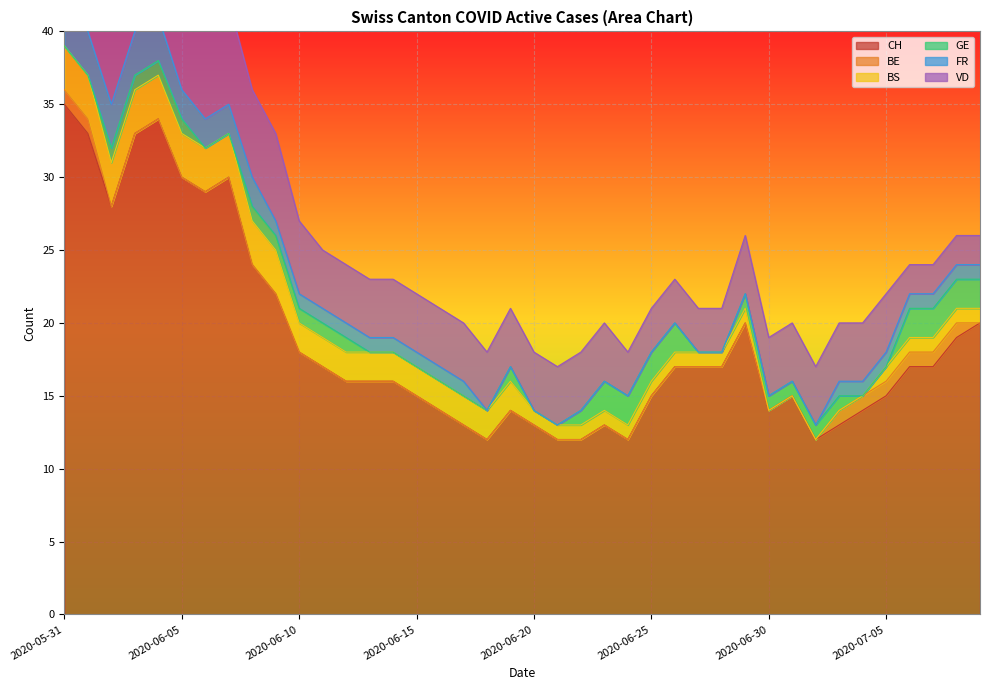

What is the lowest value of the CH series?

12